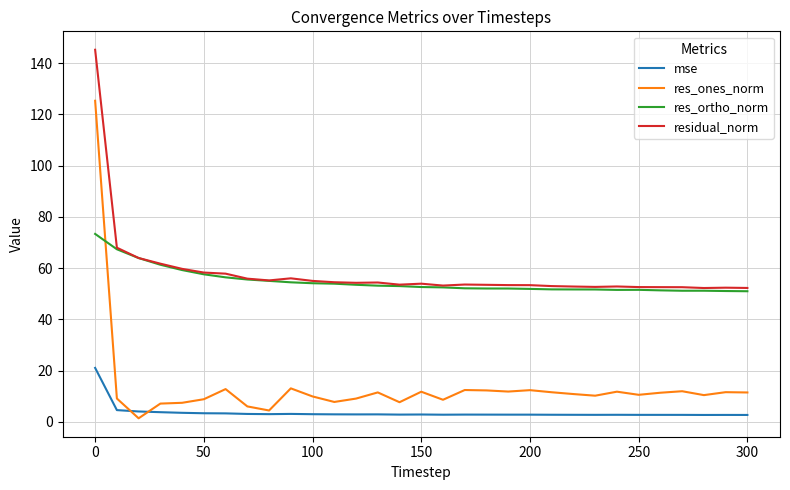

What is the sum of all residual_norm values?

1801.5